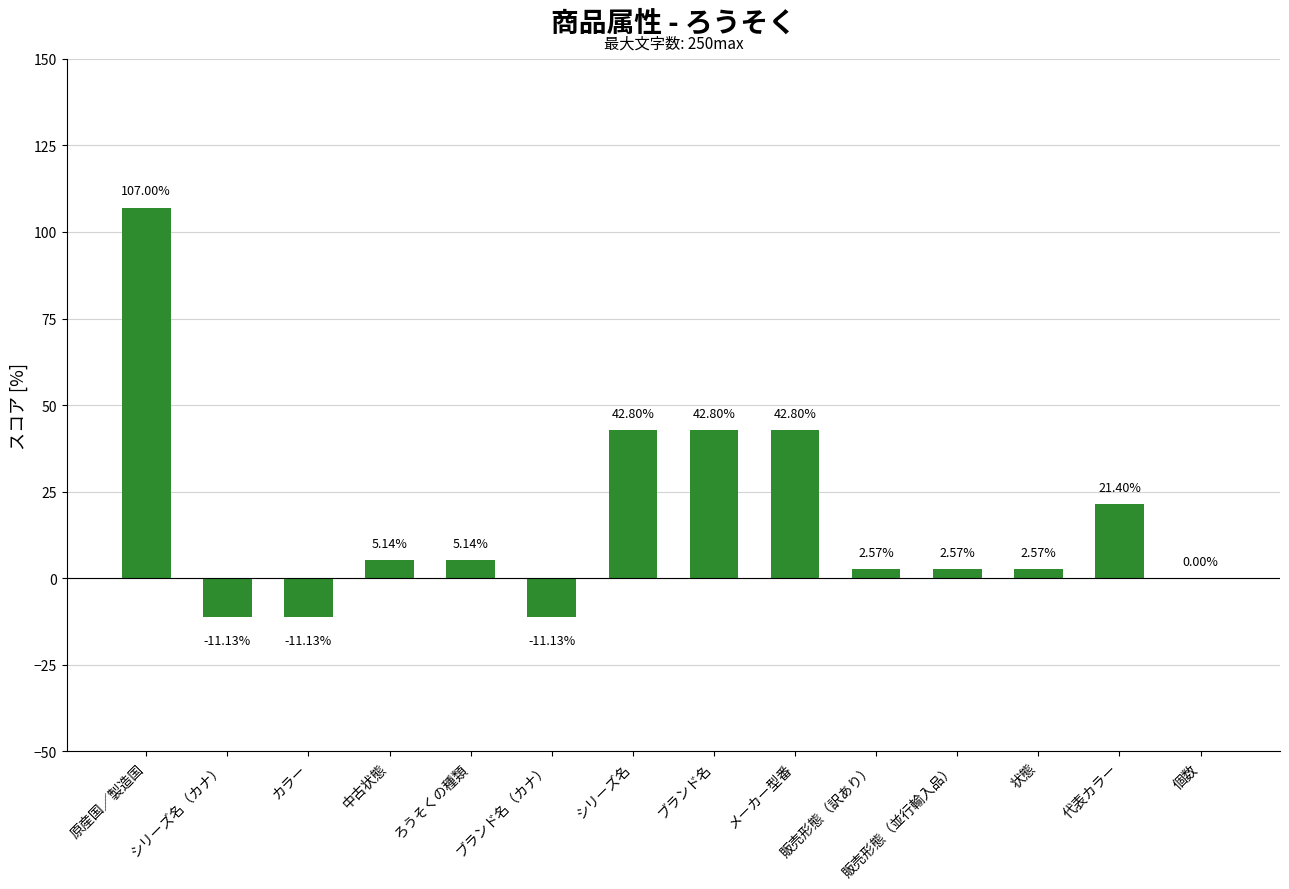

Which has a higher value, シリーズ名（カナ） or ブランド名?

ブランド名